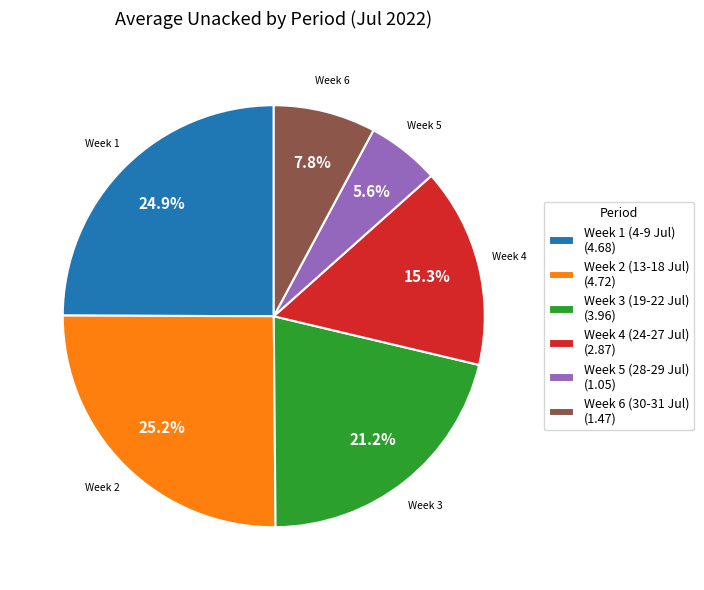

Is there any slice that represents more than half of the pie?

No